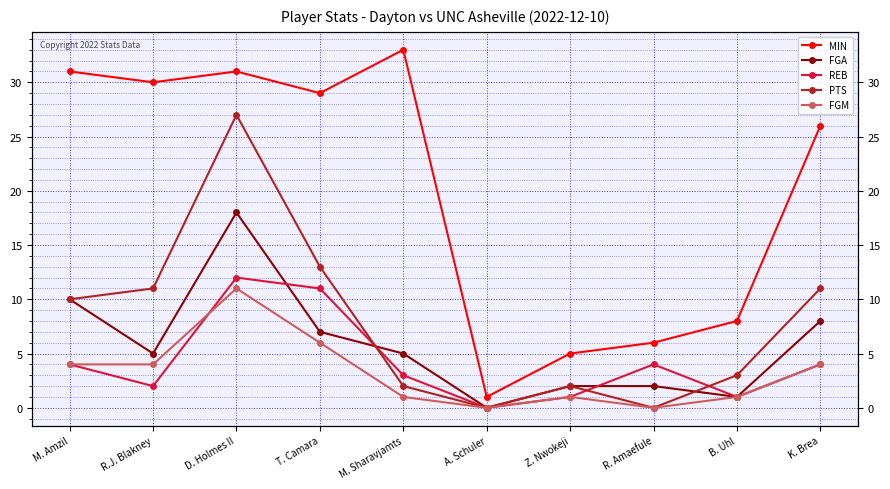

Which has a higher value, K. Brea or T. Camara?

T. Camara